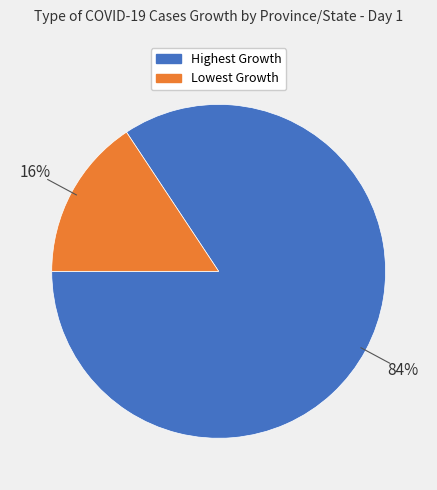

To the nearest percent, what is the average slice percentage?

50%